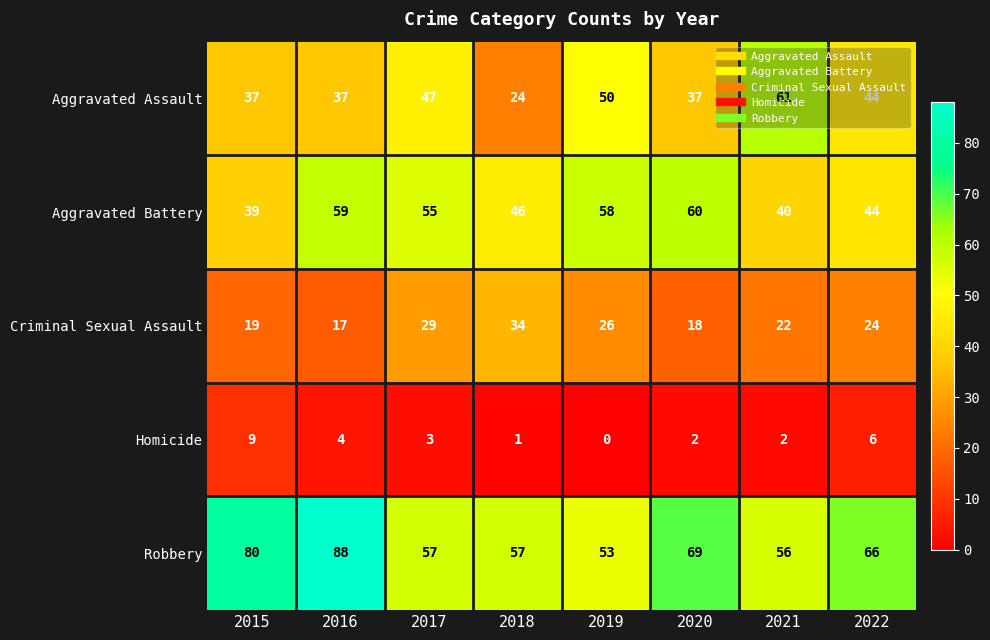

True or false: Aggravated Assault has a value of 19 at 2015.

False